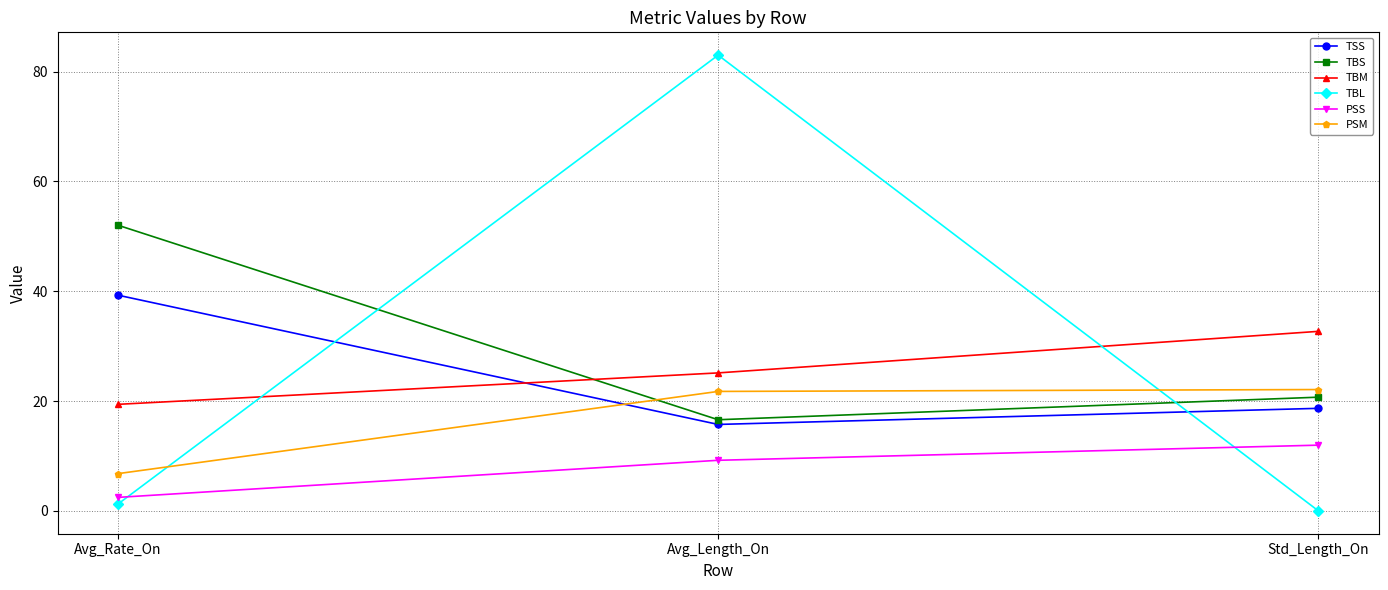

Where is TBL nearest to the value 41?

Avg_Rate_On